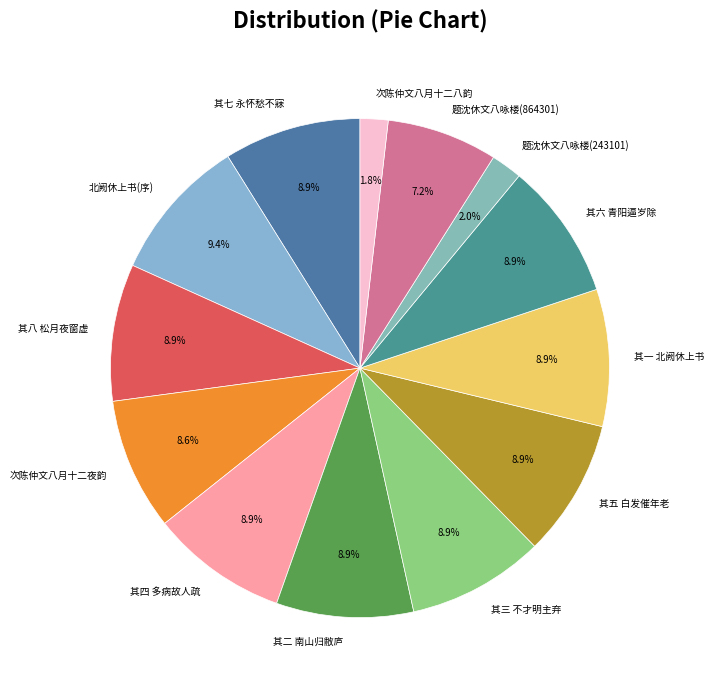

Is the sum of 次陈仲文八月十二夜韵 and 其一 北阙休上书 greater than half?

No